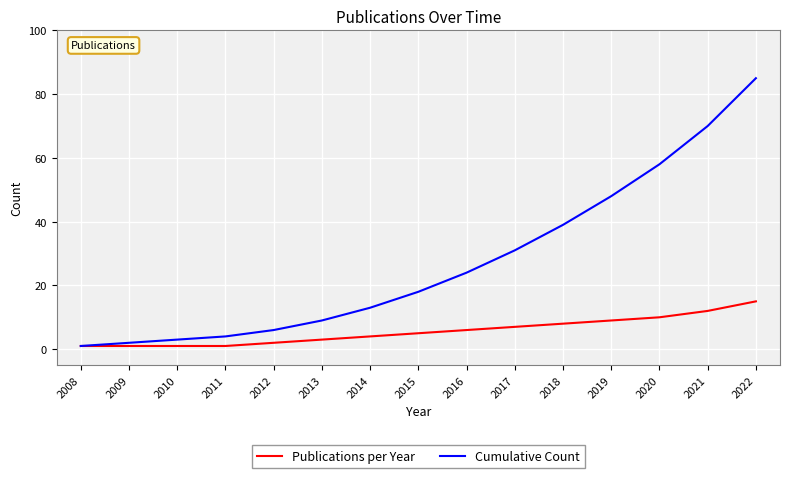

Which category has the lowest value in the Cumulative Count series?

2008